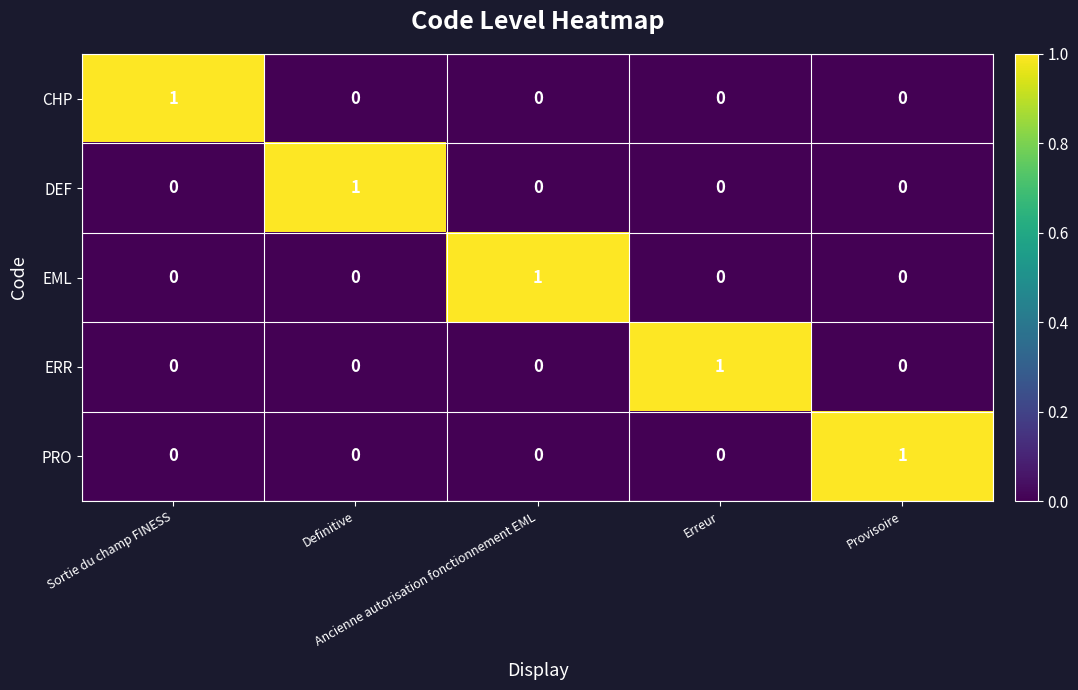

At how many categories does at least one series exceed 0?

5